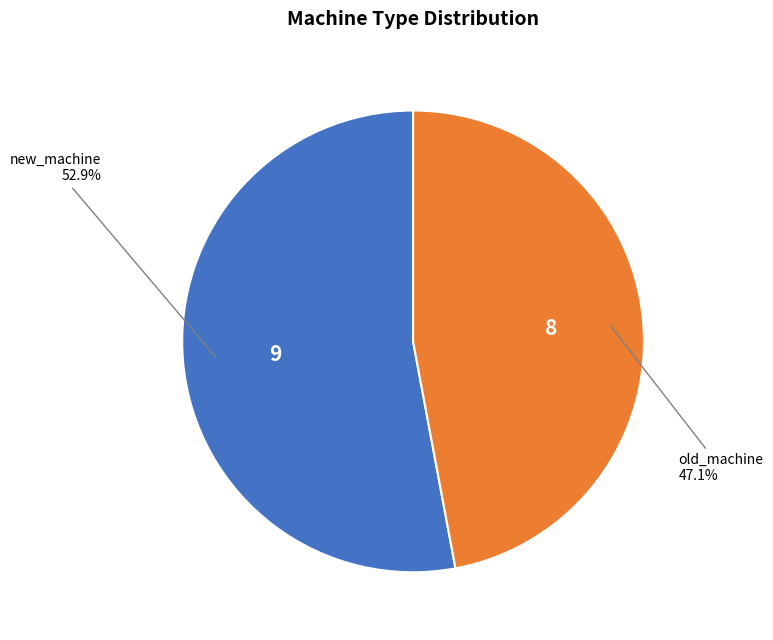

What percentage is NOT represented by old_machine?

52.9%